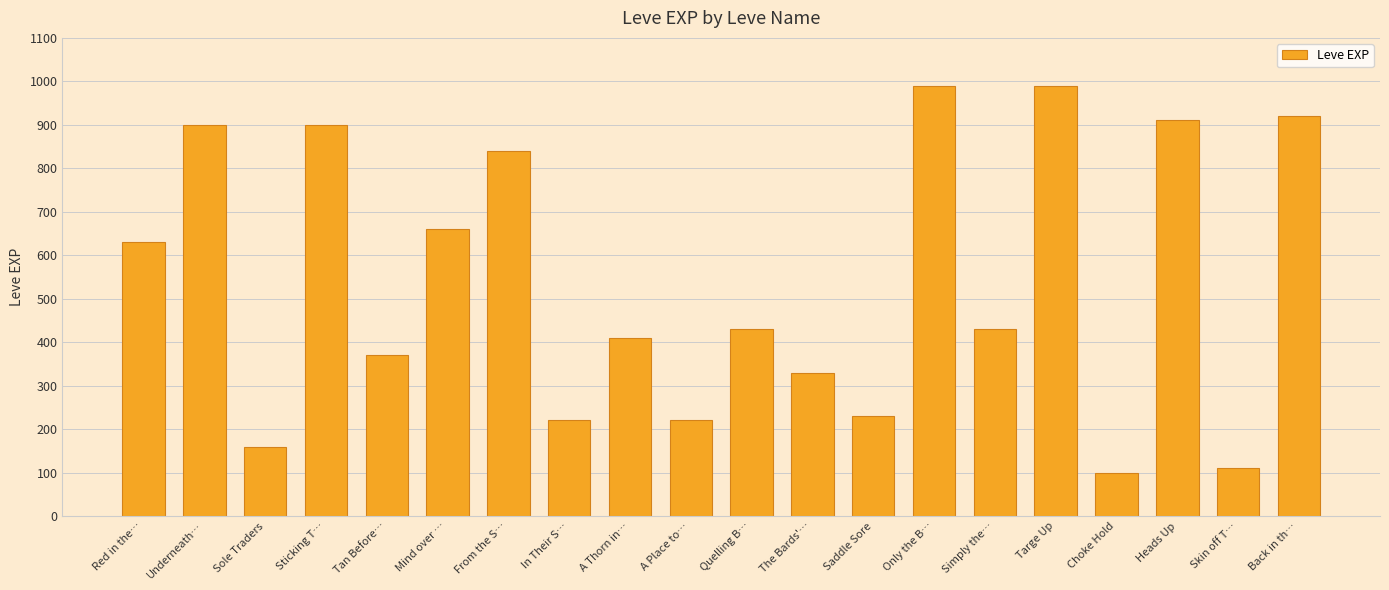

Where does the data first go above 430?

Red in the…